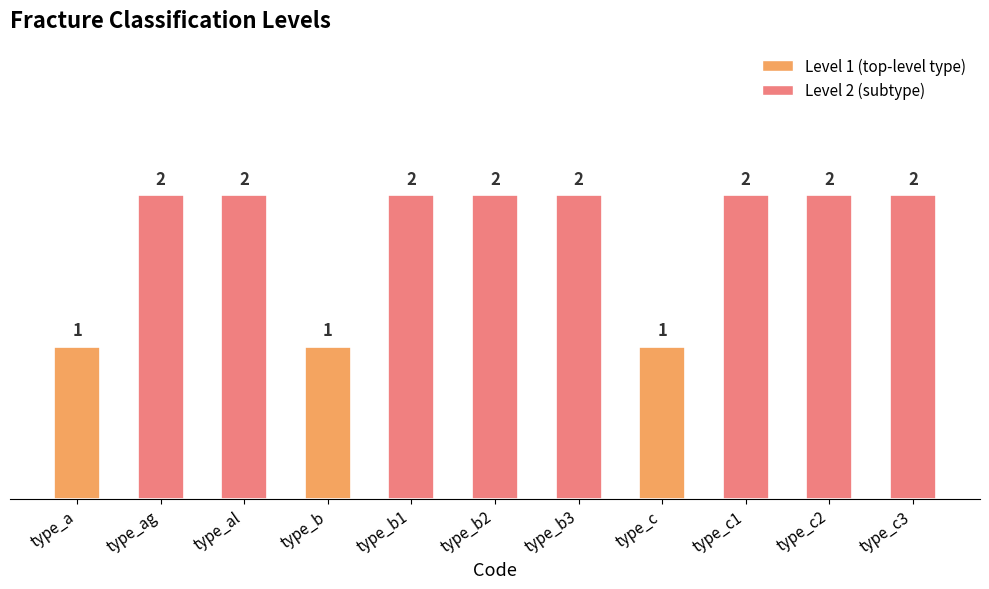

Is it true that the value at type_c1 is 2?

True